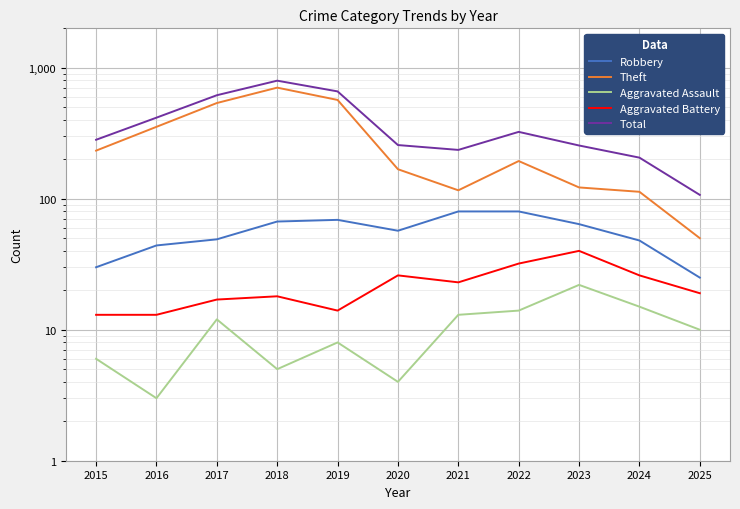

What is the maximum value shown in the chart?

797